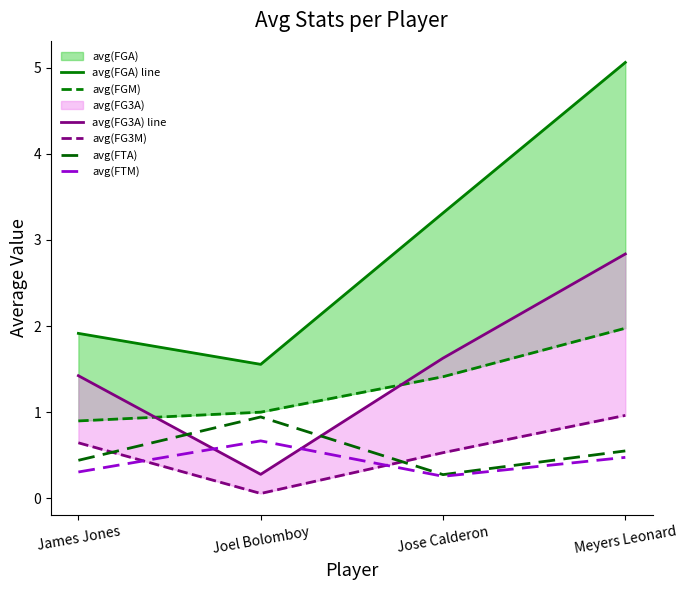

What is the sum of all avg(FGA) line values?

11.8